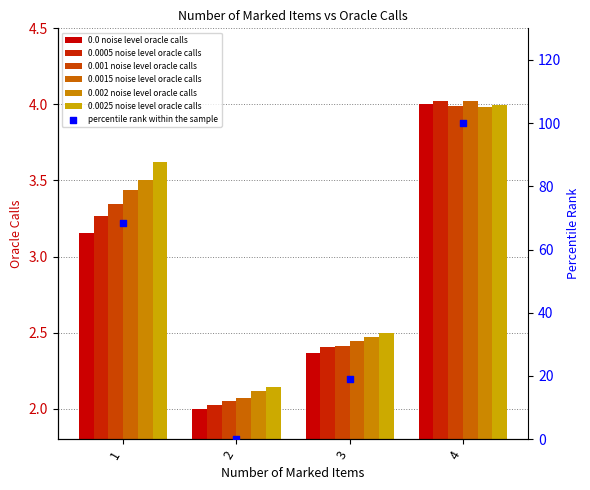

How many data points in 0.002 noise level oracle calls are less than 3?

2